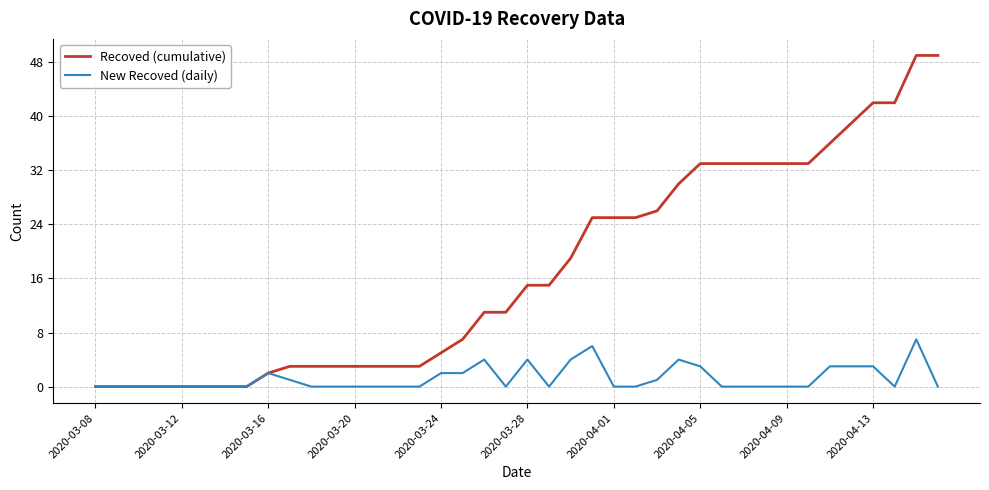

Which series has the largest range (max minus min)?

Recoved (cumulative)